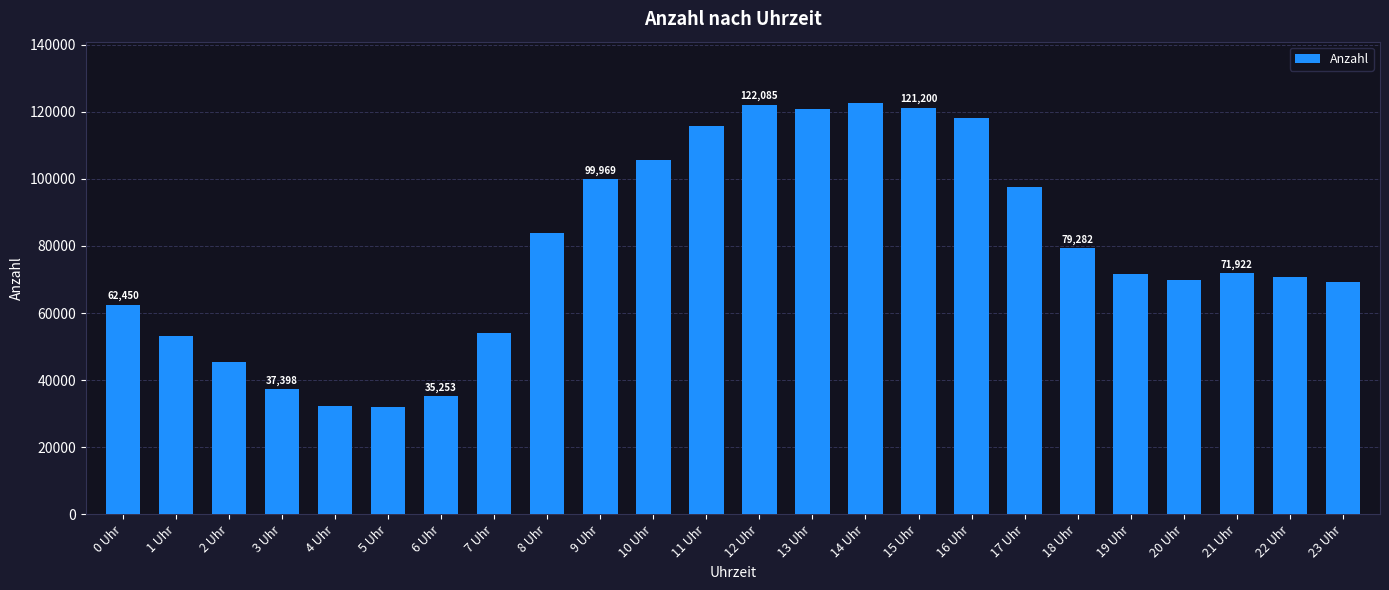

What is the smallest value displayed?

31919